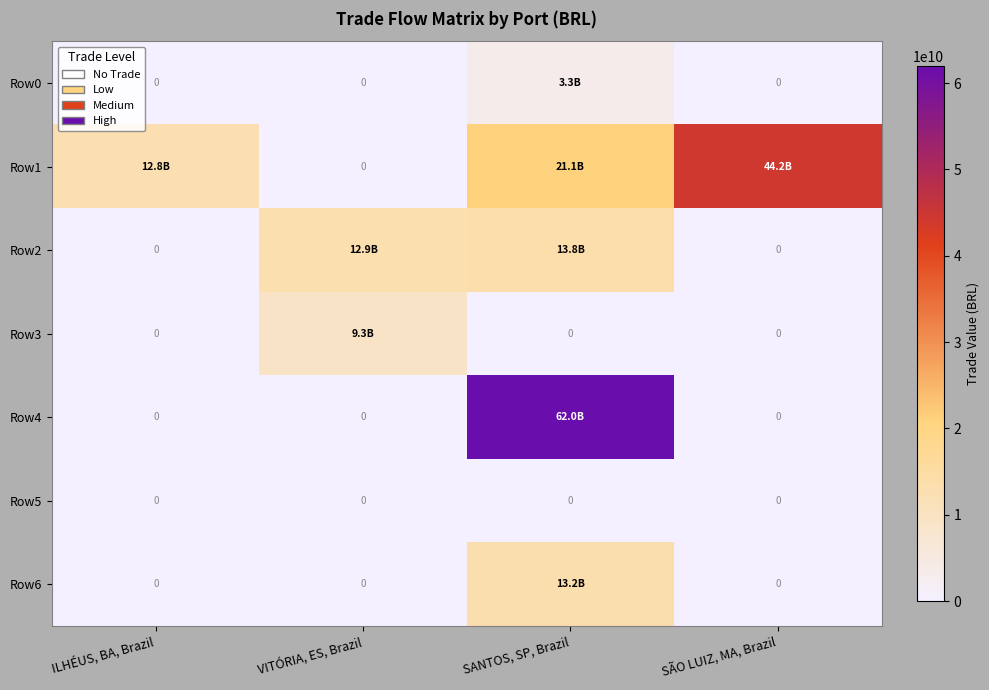

What is the spread (max minus min) of values at SANTOS, SP, Brazil?

61963028633.3